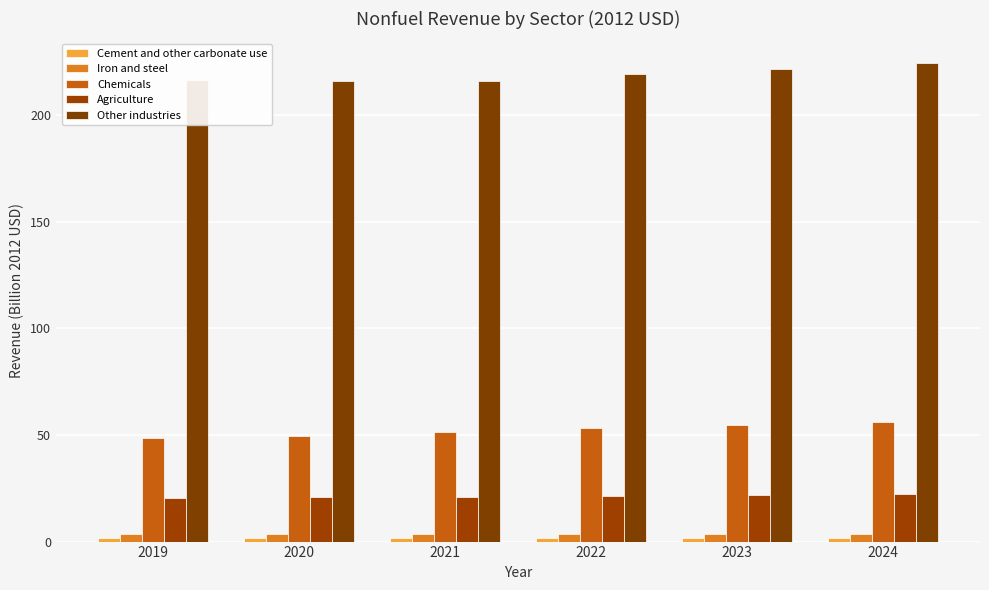

What is the difference between the second highest and minimum values in the Other industries series?

5.9